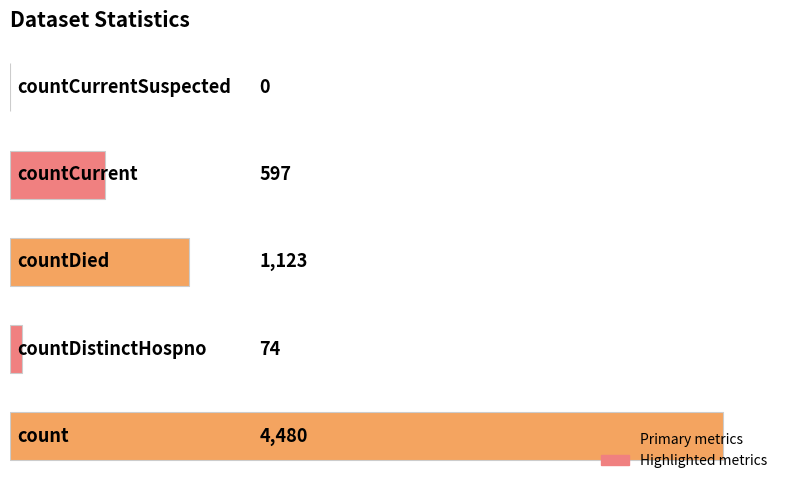

How many positive values are there?

4